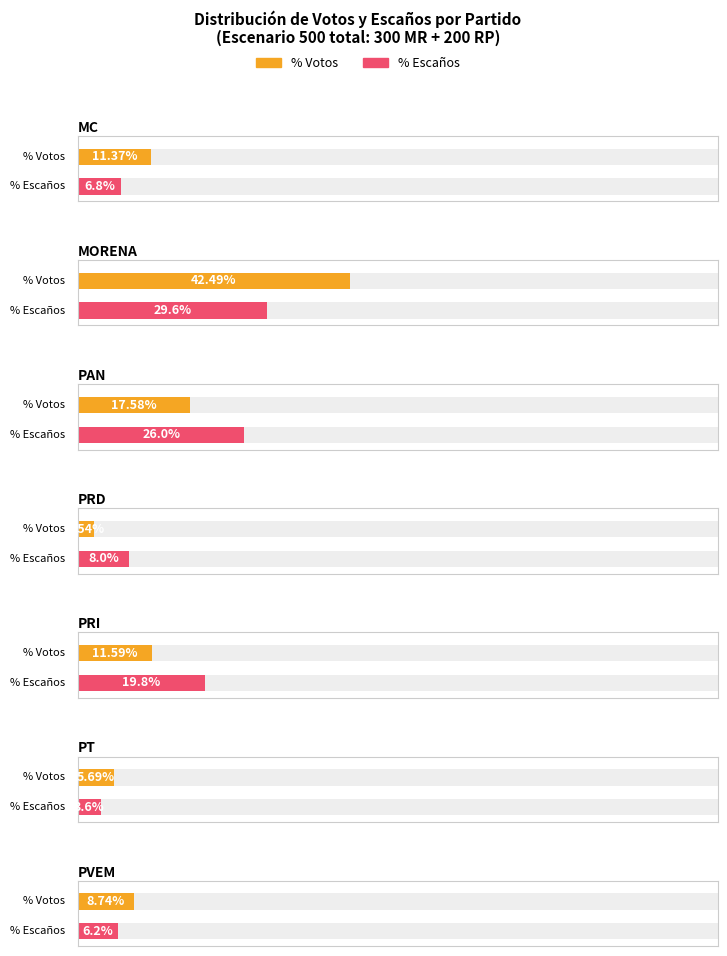

What is the label of the 4th bar from the left?

PRD